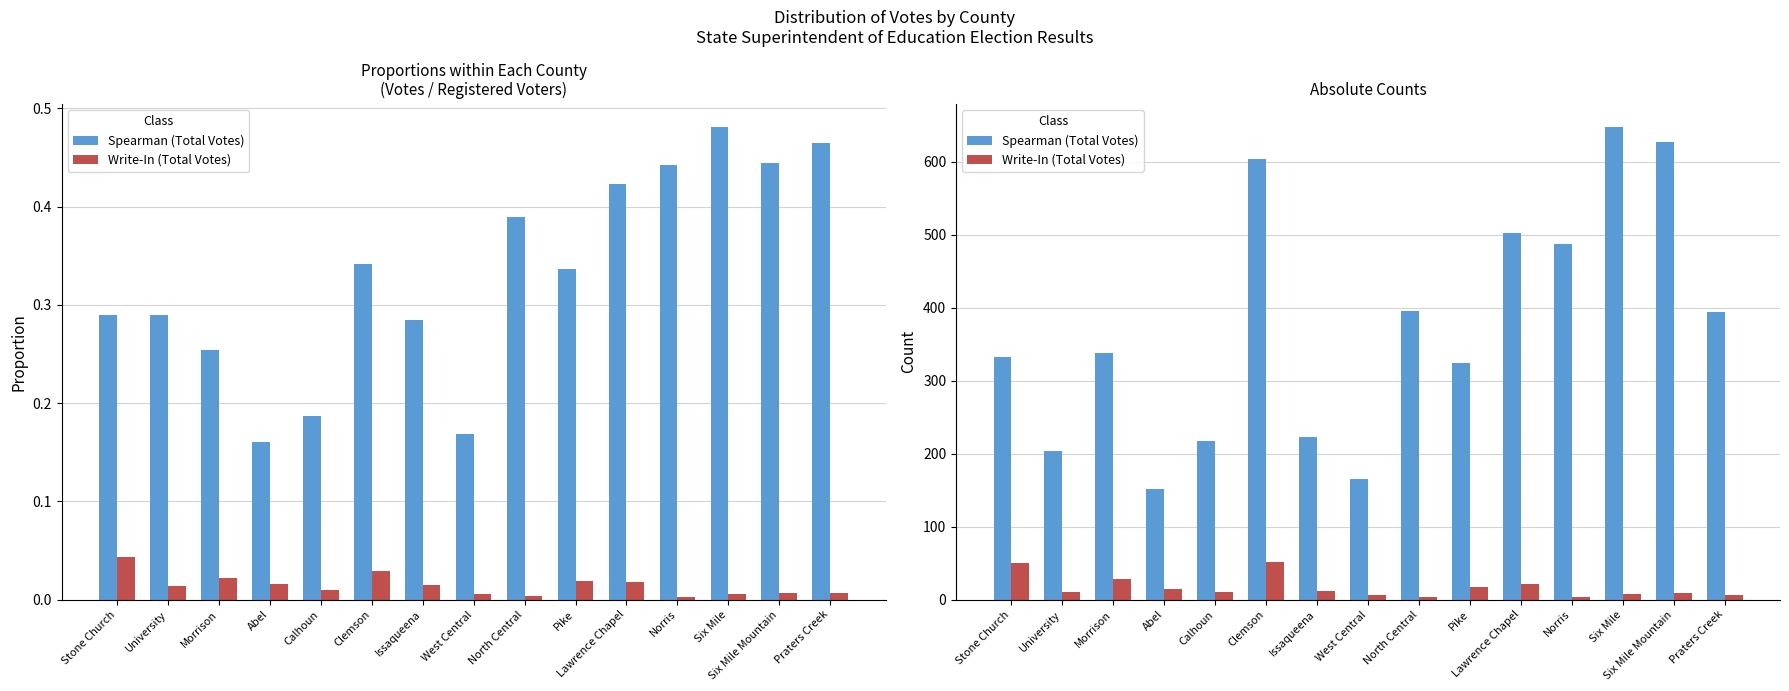

Does the chart contain stacked bars?

No